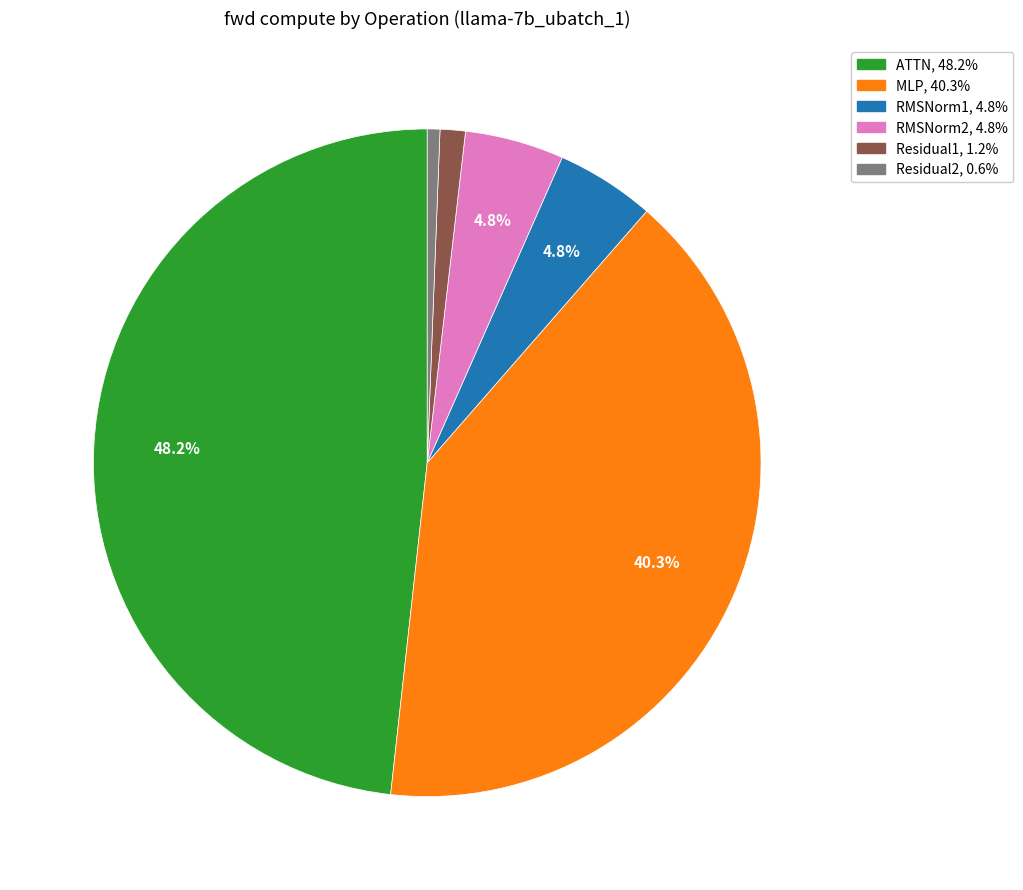

To the nearest percent, what is the combined percentage of ATTN and Residual1?

49%